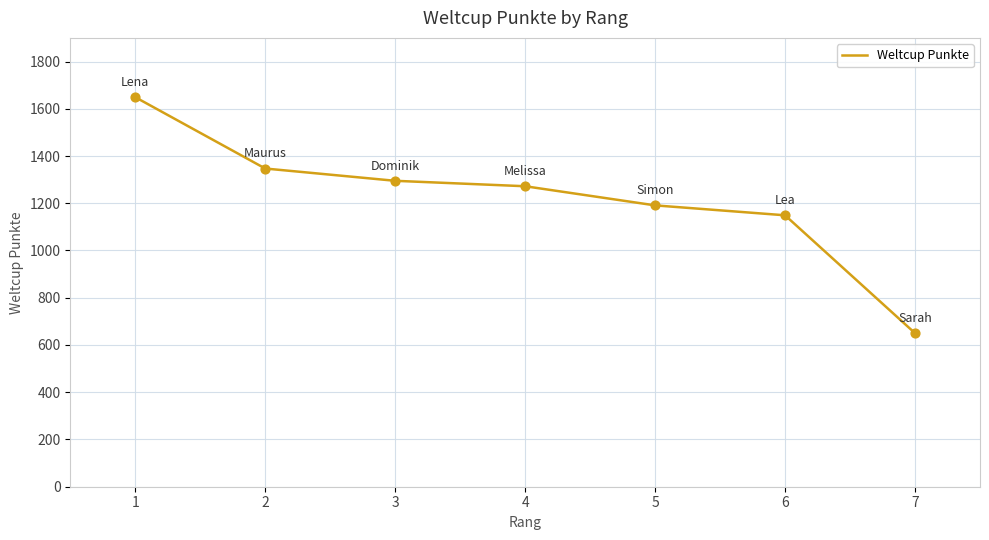

What is the ratio of the value at 6 to the value at 3?

0.9